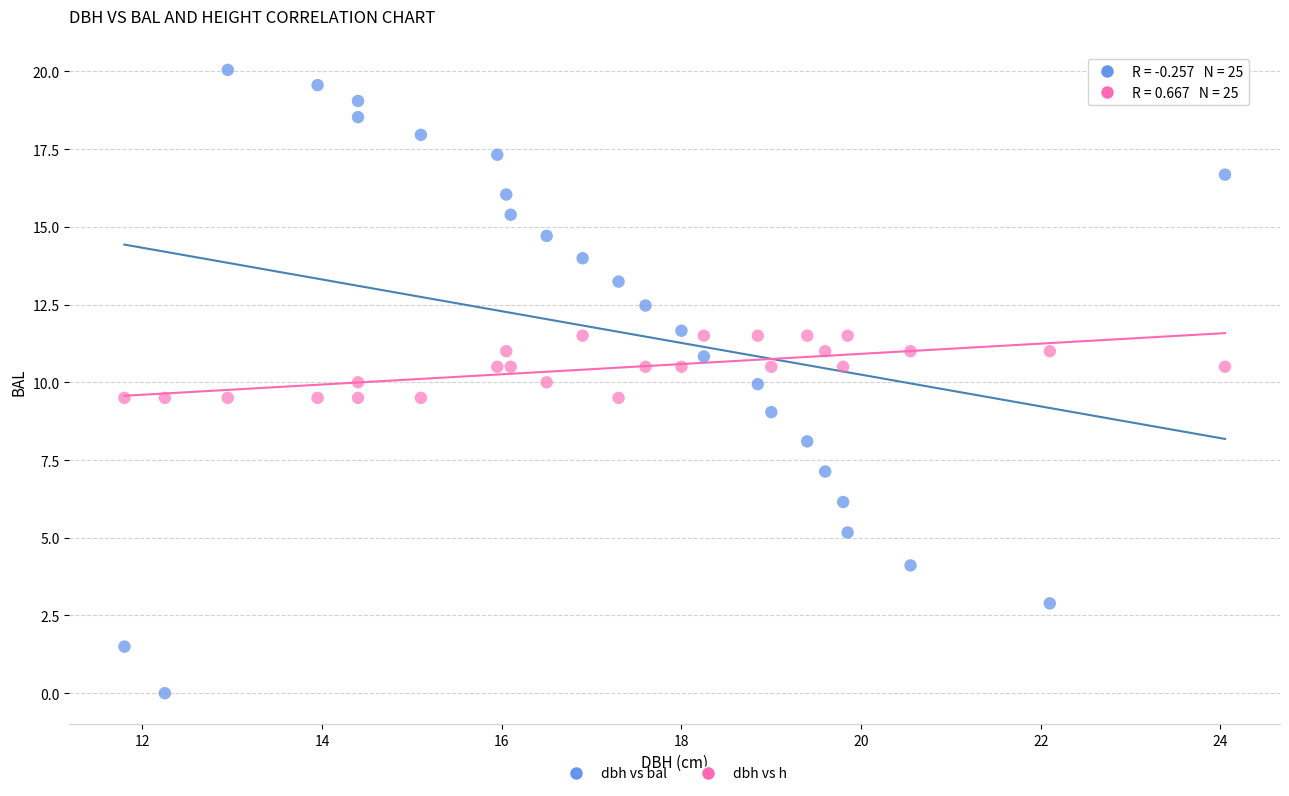

Which series has the largest Y range (max minus min)?

dbh vs bal